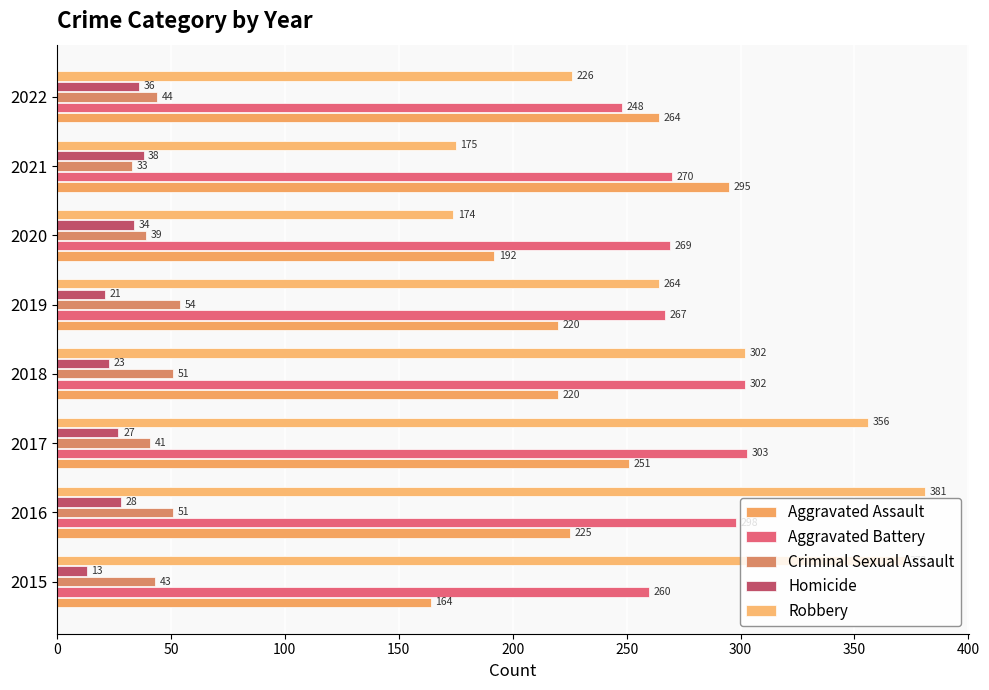

What are all the series names shown in the legend?

Aggravated Assault, Aggravated Battery, Criminal Sexual Assault, Homicide, Robbery